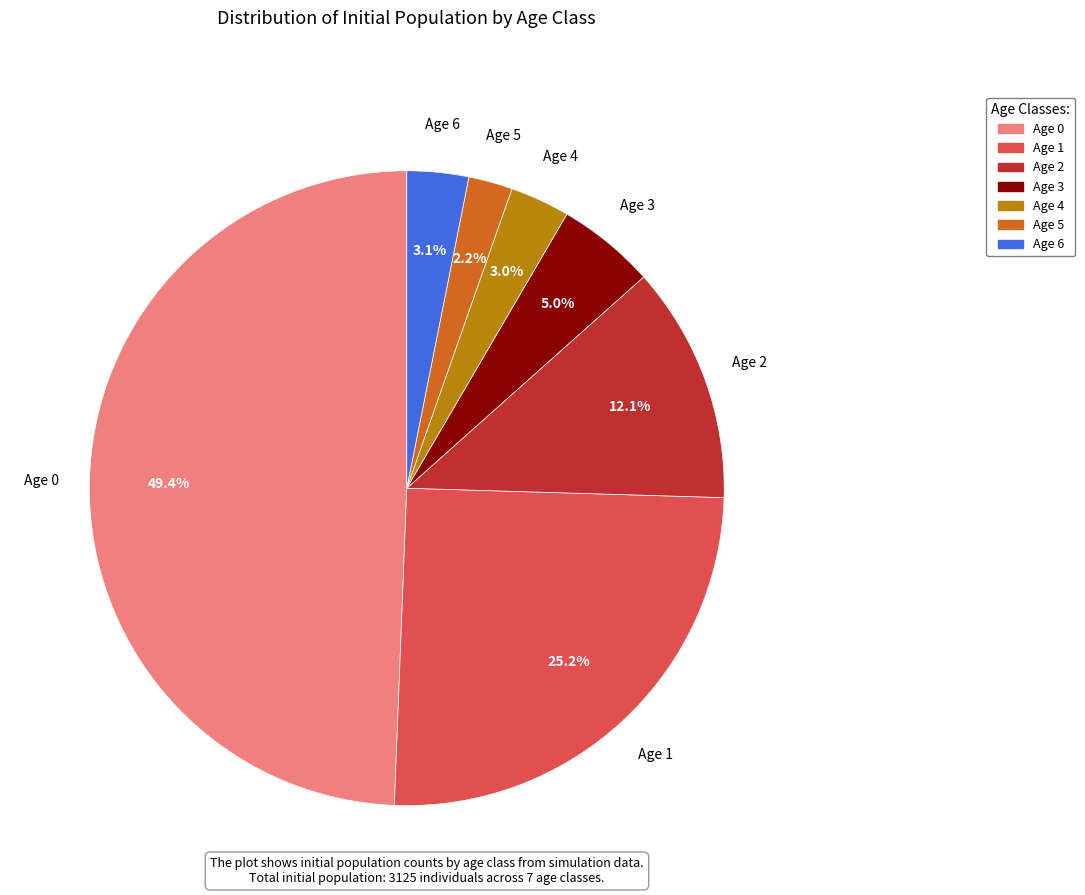

Which has a higher value, Age 4 or Age 5?

Age 4